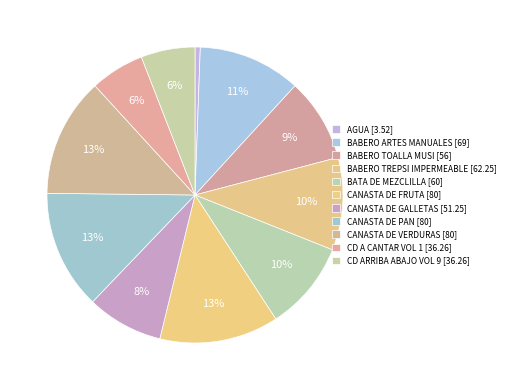

Count the number of slices in the pie.

11